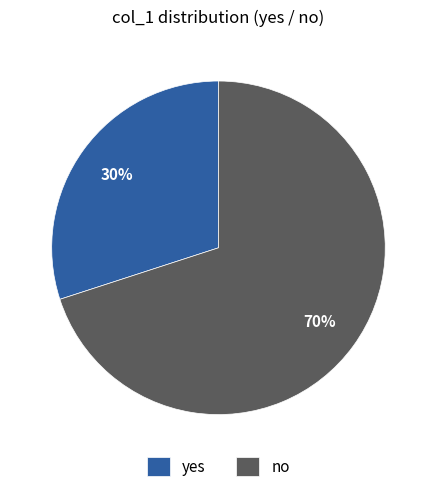

How many segments does this pie chart have?

2